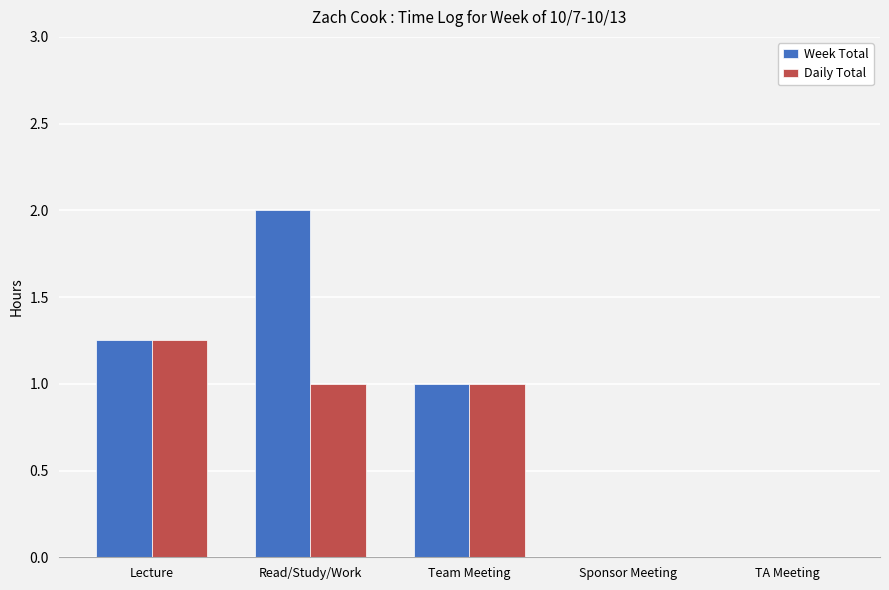

At which label does Daily Total reach its peak?

Lecture